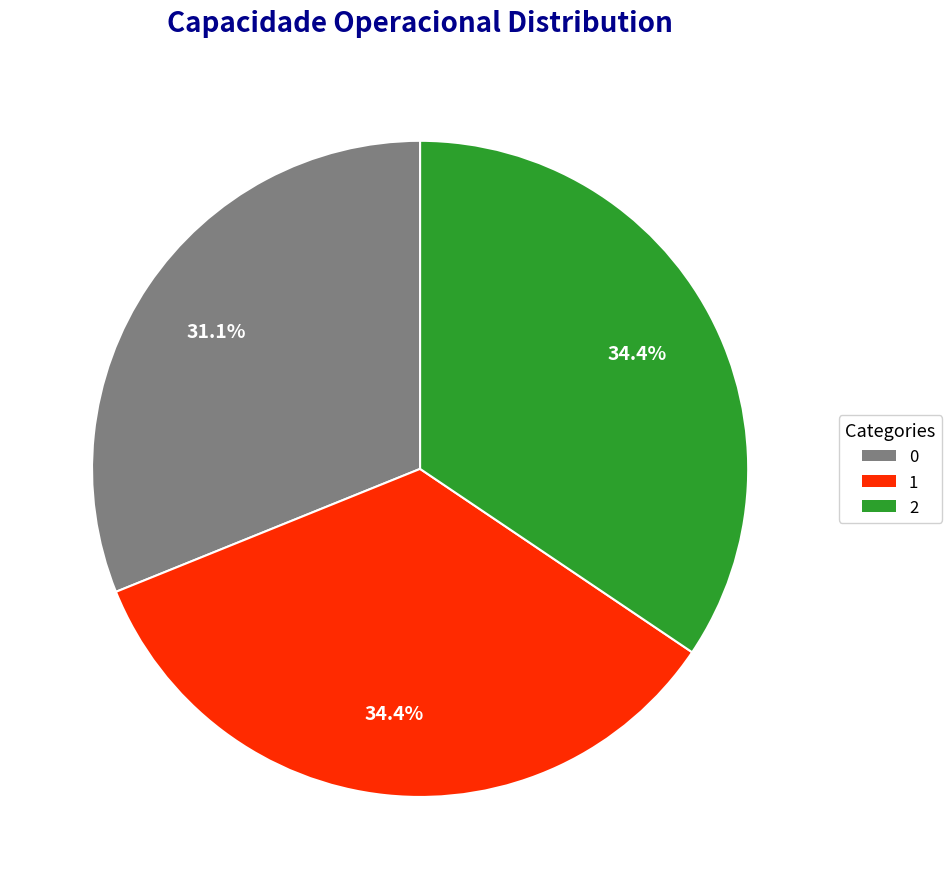

What is the ratio of the value at 1 to the value at 2?

1.0